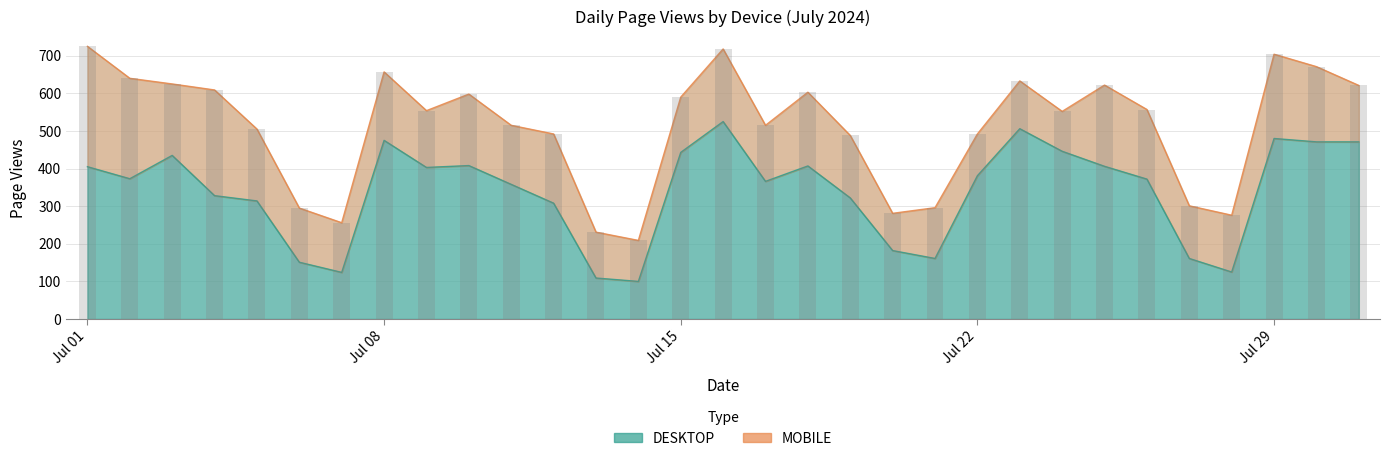

Rank the categories by value from highest to lowest.

16, 23, 29, 8, 30, 31, 24, 15, 3, 10, 18, 25, 1, 9, 22, 2, 26, 17, 11, 4, 19, 5, 12, 20, 21, 27, 6, 28, 7, 13, 14